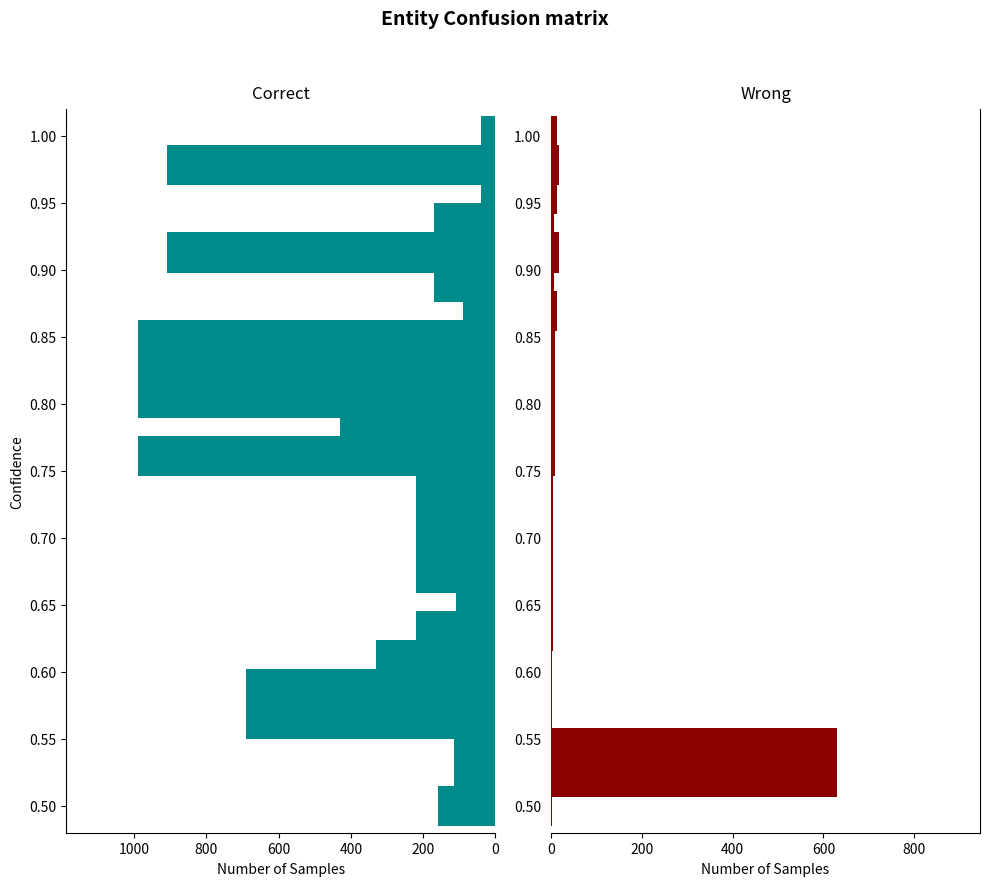

What is the average value of the Correct series?

418